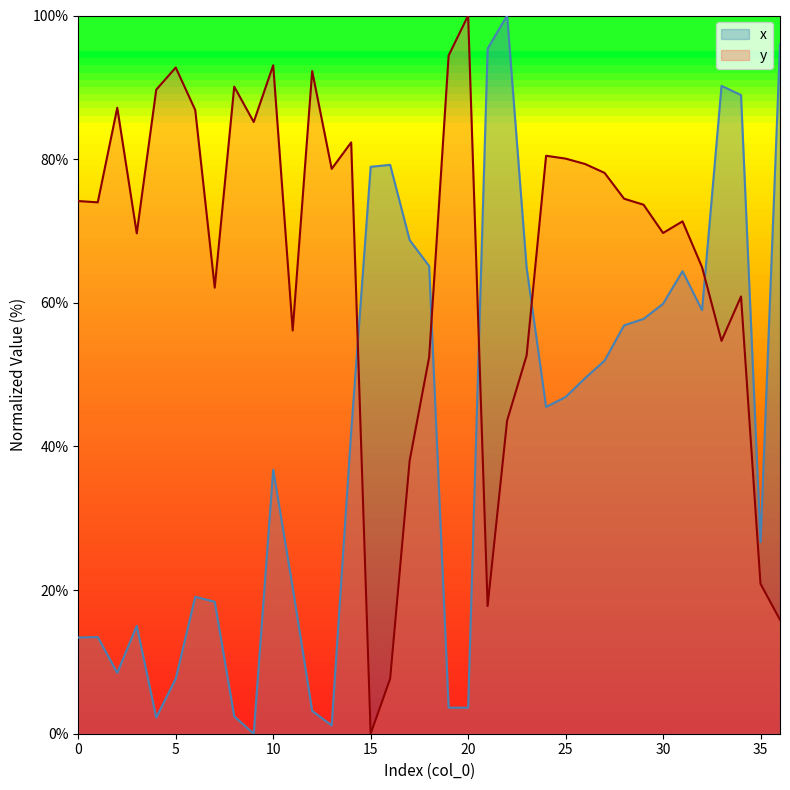

At which label does x first exceed 45?

15